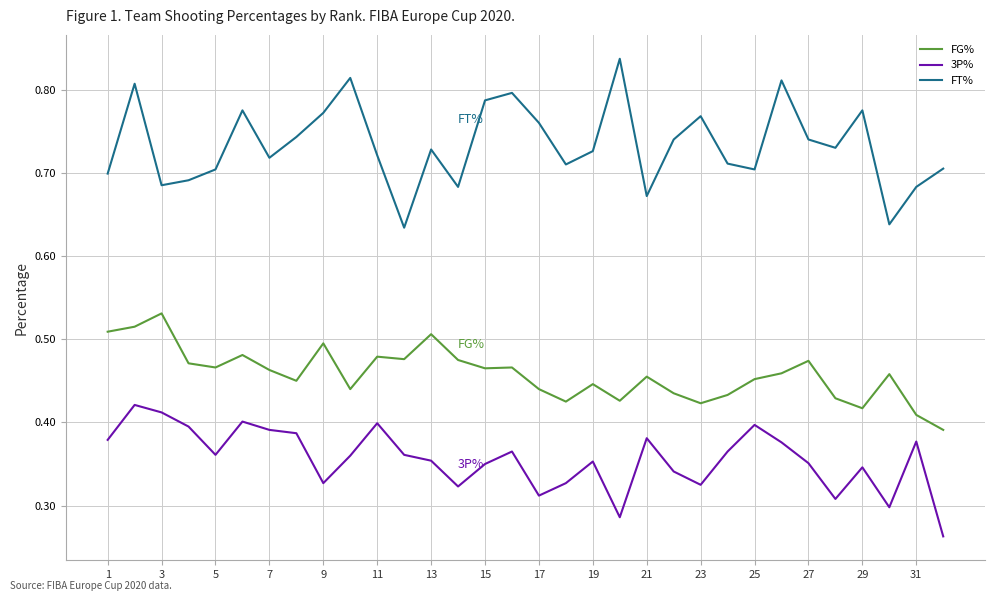

True or false: FT% and FG% cross at least once.

False